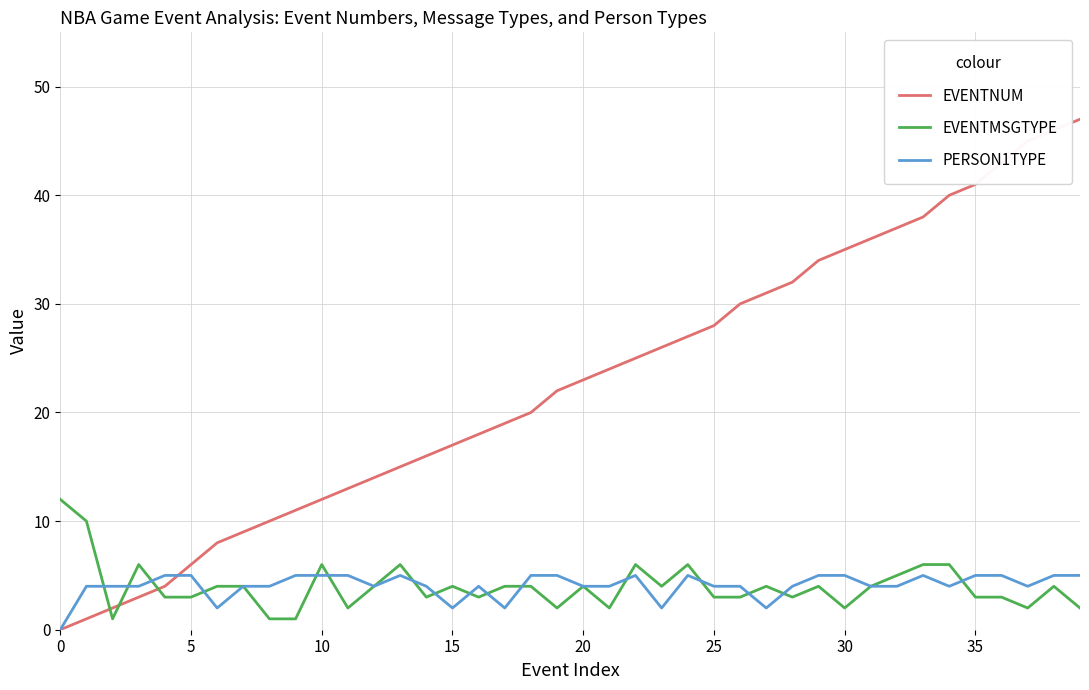

What are all the series names shown in the legend?

EVENTNUM, EVENTMSGTYPE, PERSON1TYPE